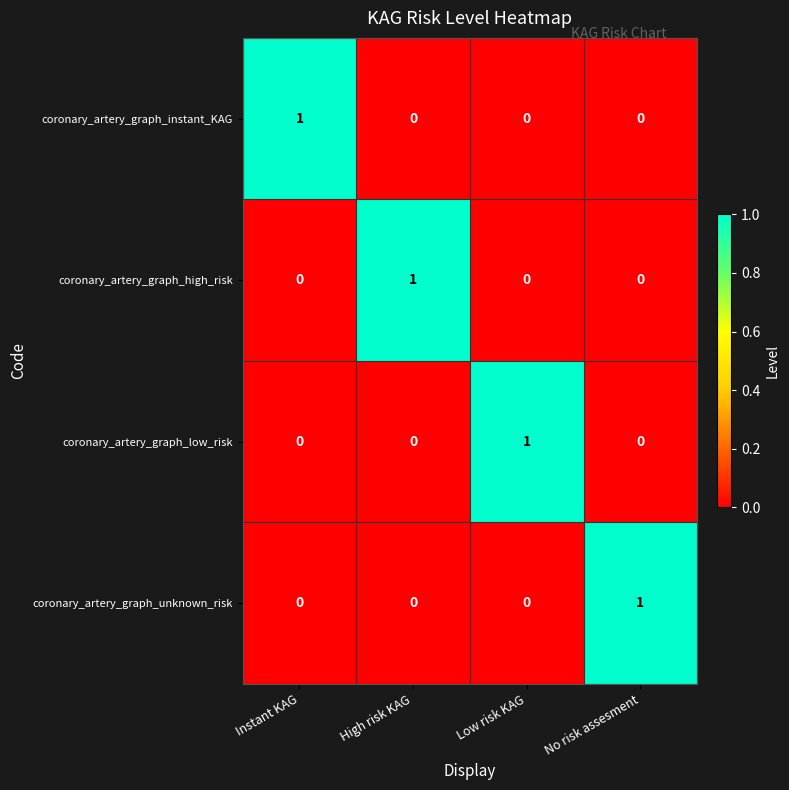

Is it true that coronary_artery_graph_unknown_risk equals 0 at High risk KAG?

True